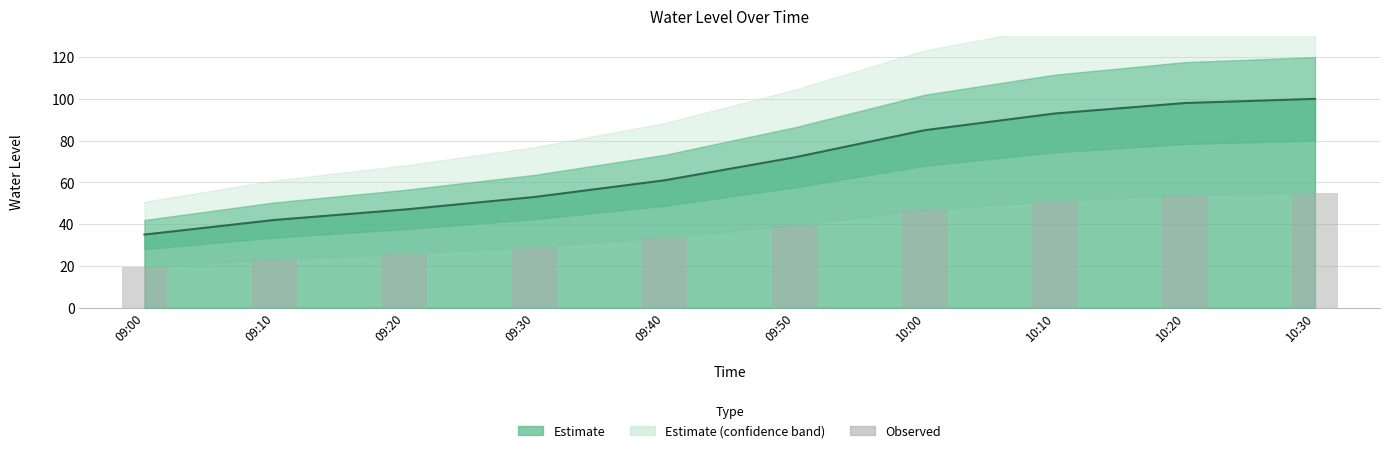

Reading left to right, list all the values displayed in this chart.

09:00=19.2	09:10=23.1	09:20=25.9	09:30=29.2	09:40=33.6	09:50=39.6	10:00=46.8	10:10=51.2	10:20=53.9	10:30=55.0